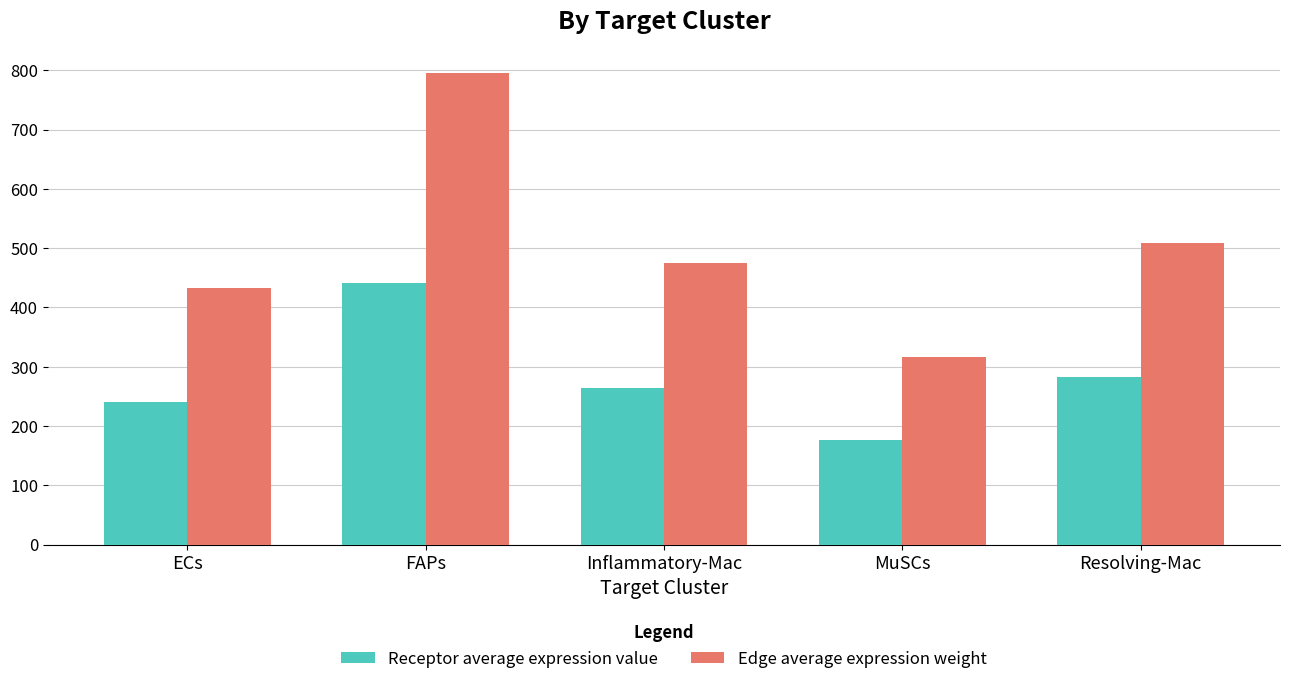

Count the number of data series in this chart.

2